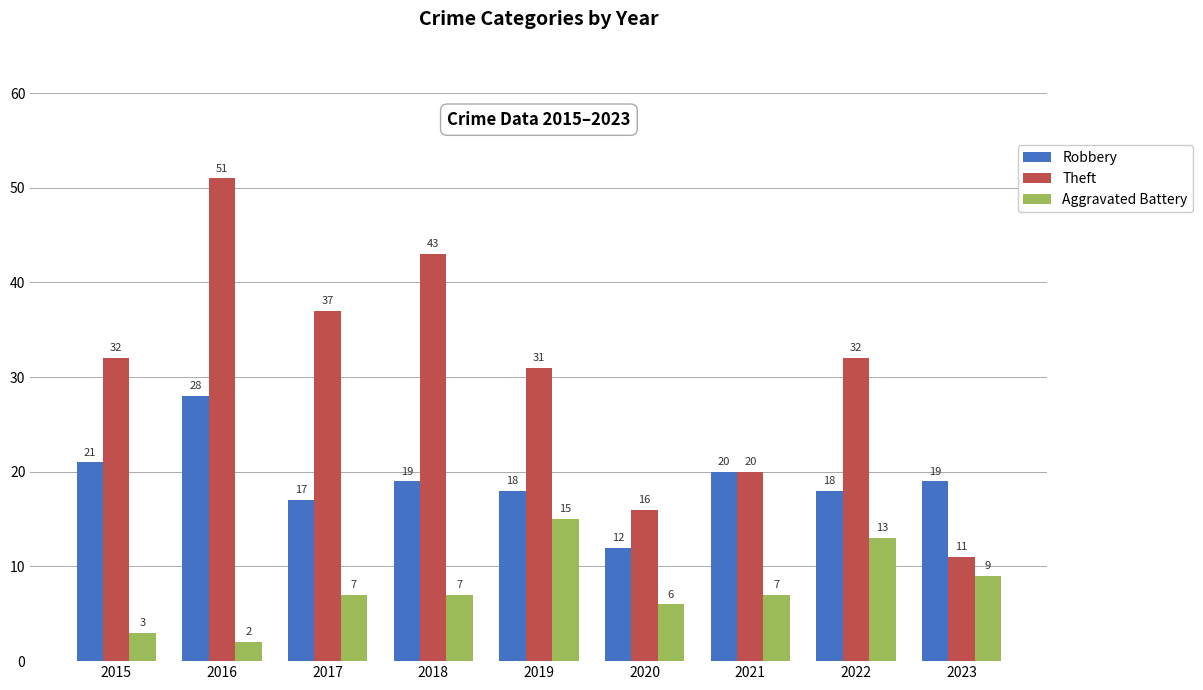

Which category has the lowest value across all series?

2016